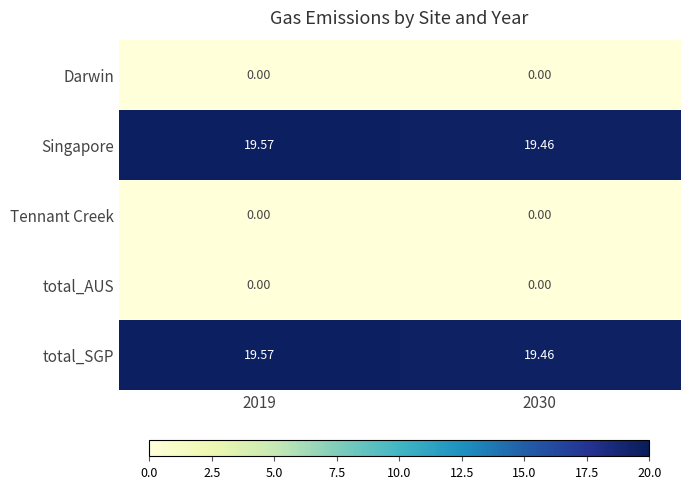

Which series has the widest spread of values?

Singapore